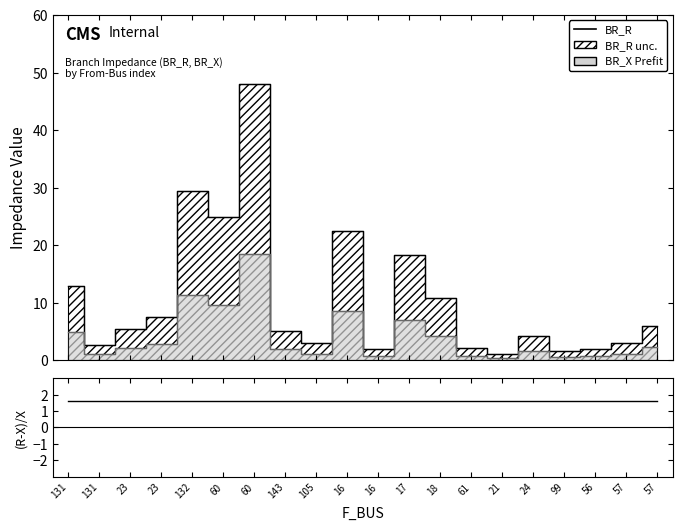

Is the value of BR_R at 18 greater than the value of BR_X at 17?

Yes